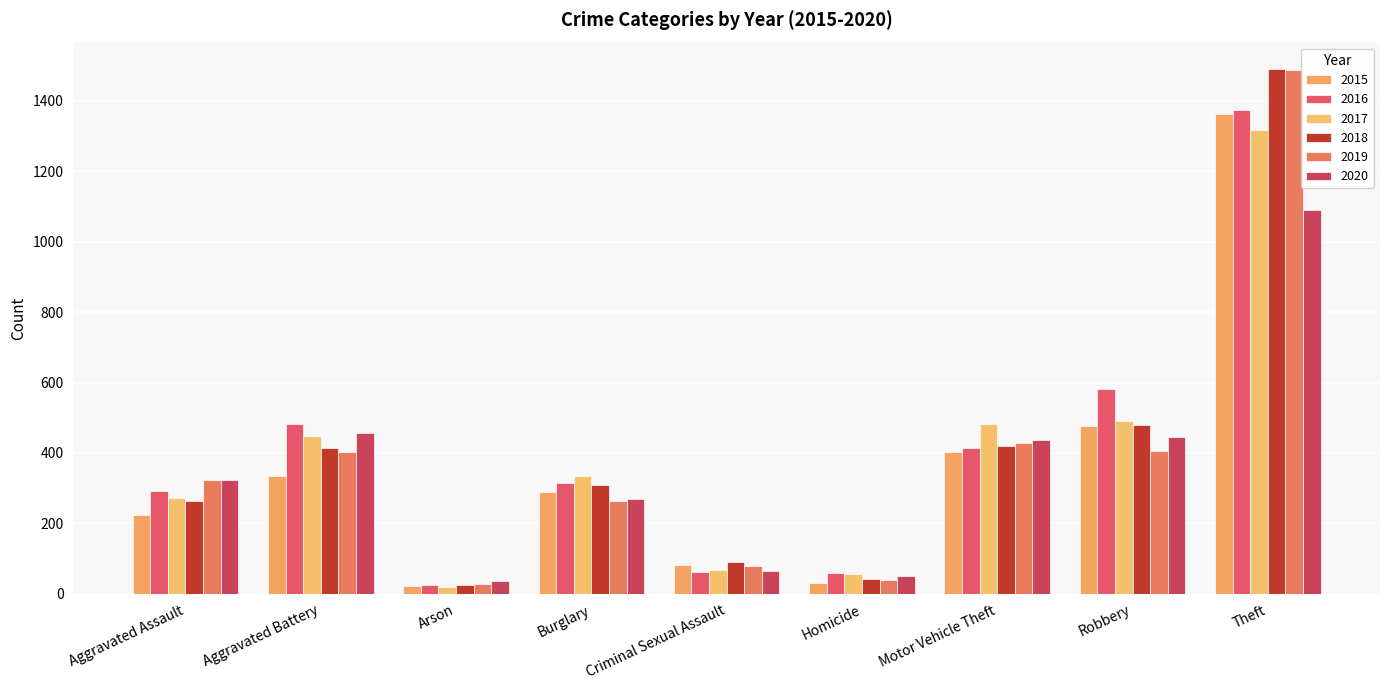

Between Criminal Sexual Assault and Theft, which series saw the biggest shift?

2019